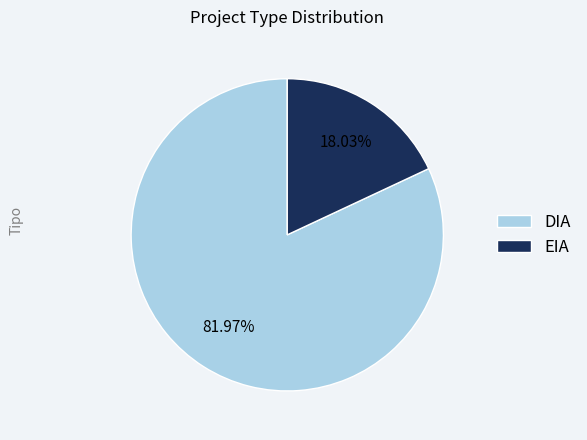

Which category has the smallest portion of the pie?

EIA